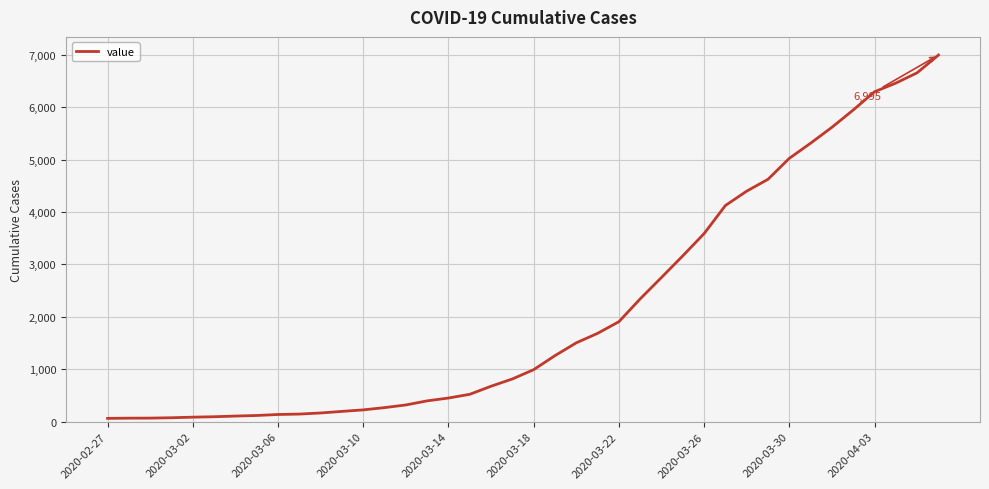

What is the greatest value displayed?

6995